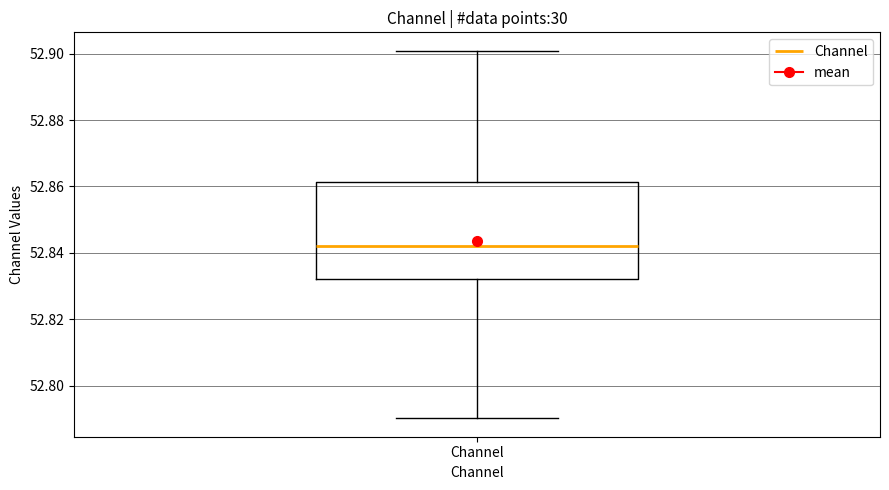

Read this box plot against the y-axis: the position of the median line, the range covered by the box, and the ends of both whiskers. The values are not printed on the chart, so give them approximately, as read against the axis.

median 52.842, box 52.832 to 52.862, whiskers 52.790 to 52.900